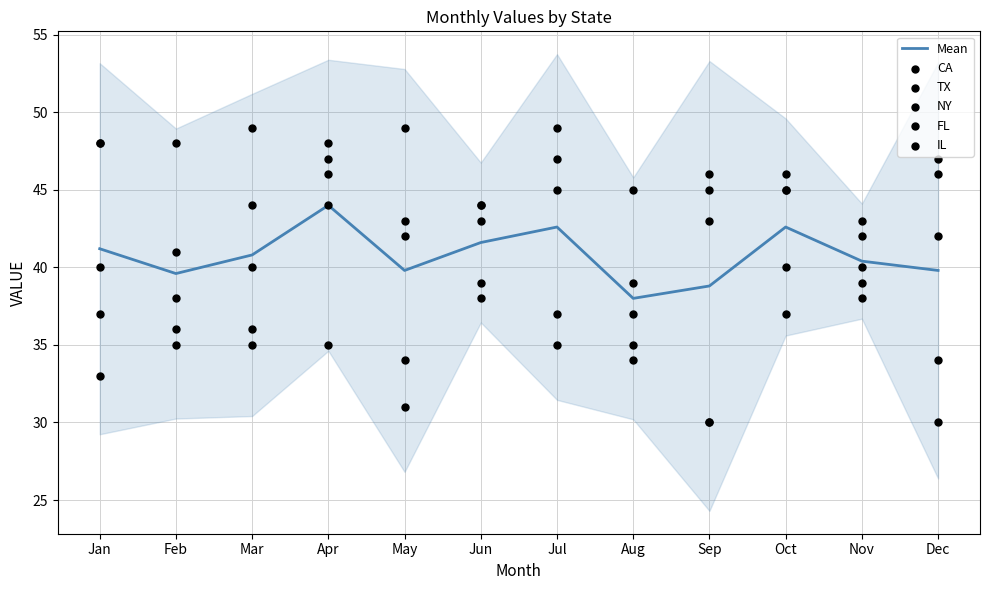

Which series reaches the maximum Y coordinate?

CA